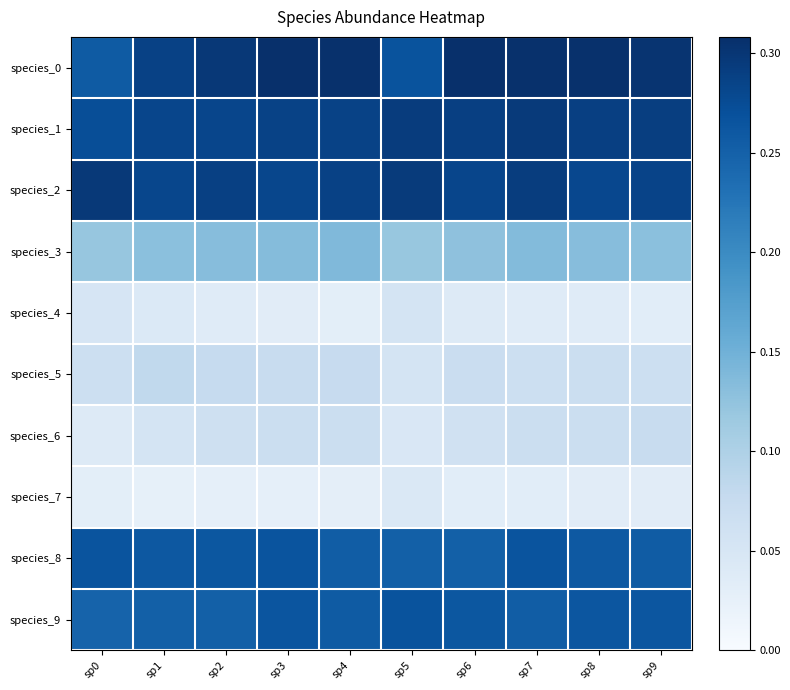

At sp1, list the series in order from smallest to largest.

species_7, species_4, species_6, species_5, species_3, species_9, species_8, species_2, species_1, species_0